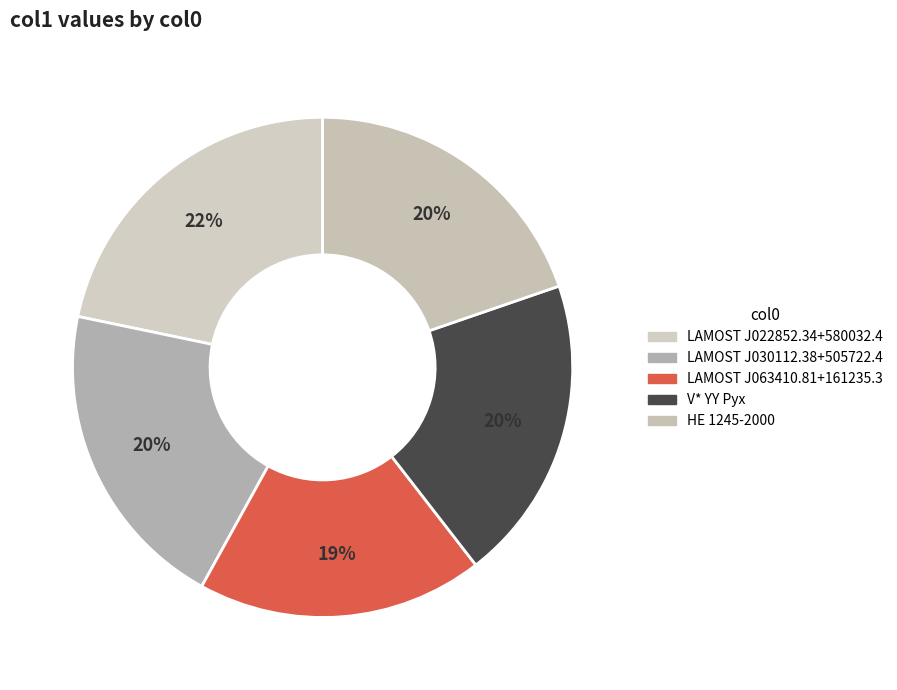

Which slice is the largest?

LAMOST J022852.34+580032.4